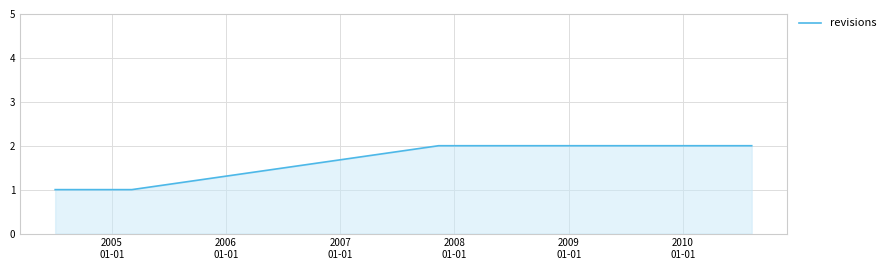

How many values are below 2?

3